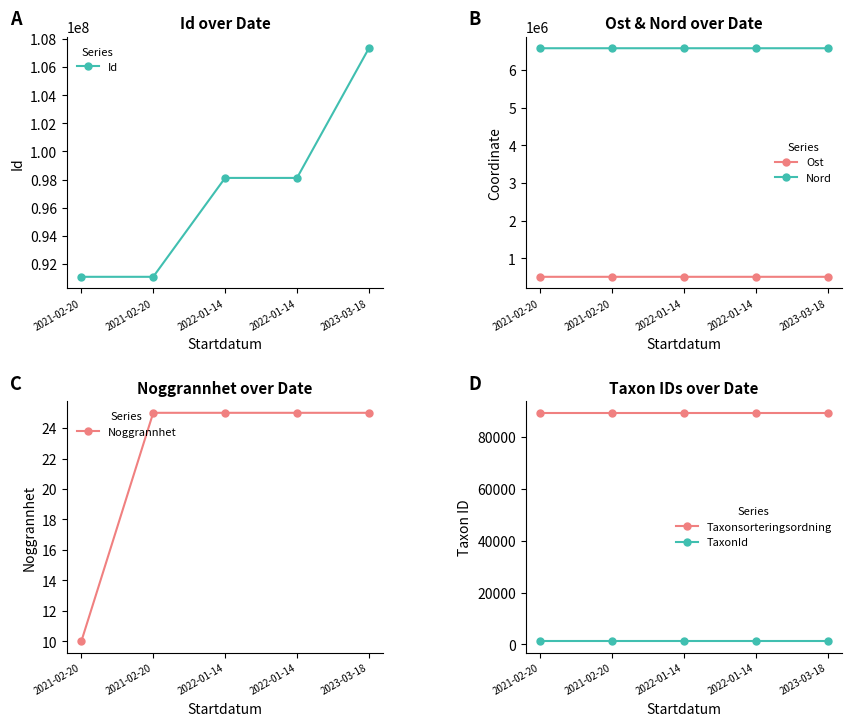

Is this an area chart (filled region under the line)?

No